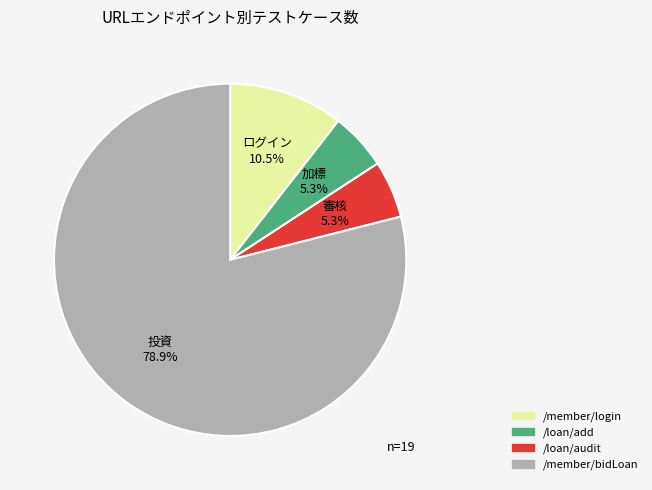

What is the total percentage of /member/login and /loan/audit?

15.8%